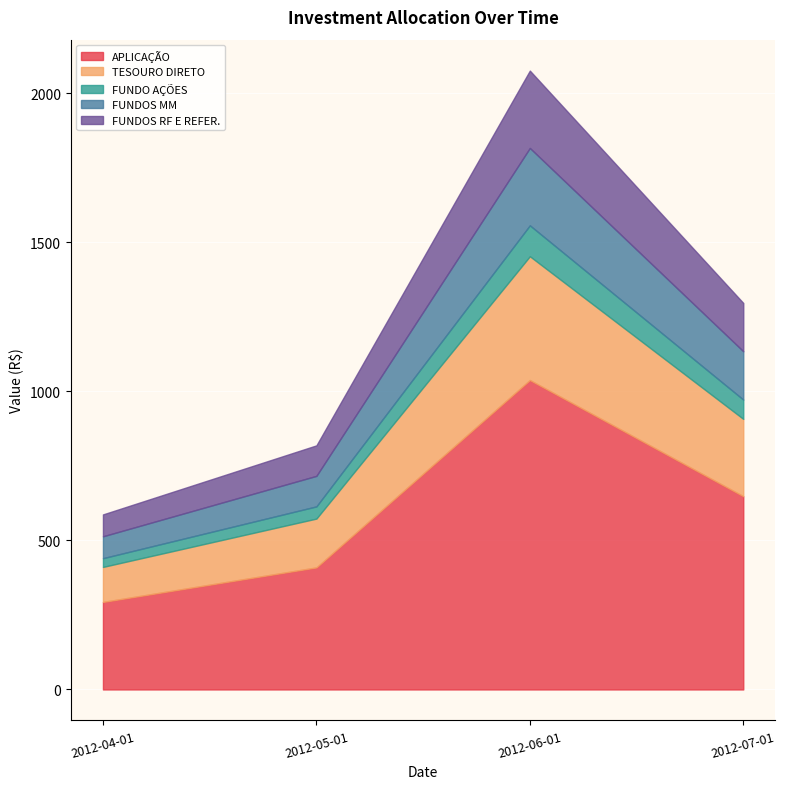

Which series has the largest total across all categories?

APLICAÇÃO